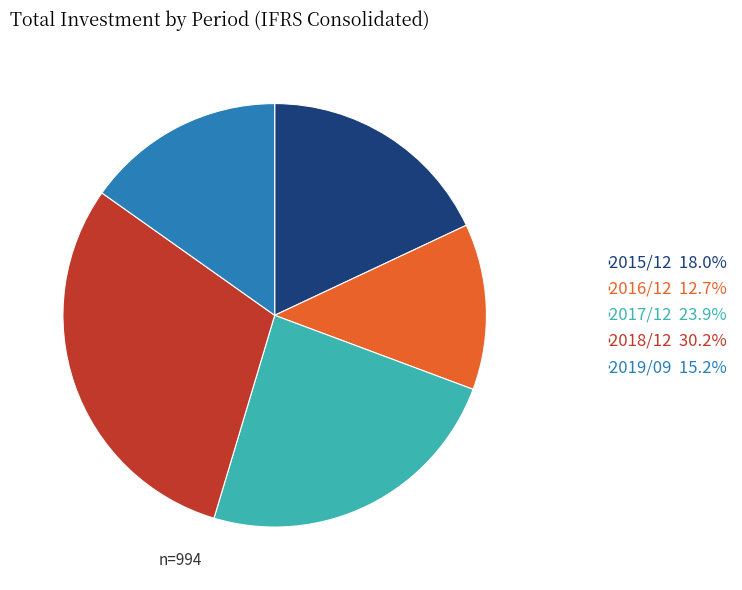

Is it true that 2016/12 is 13% of the pie?

True